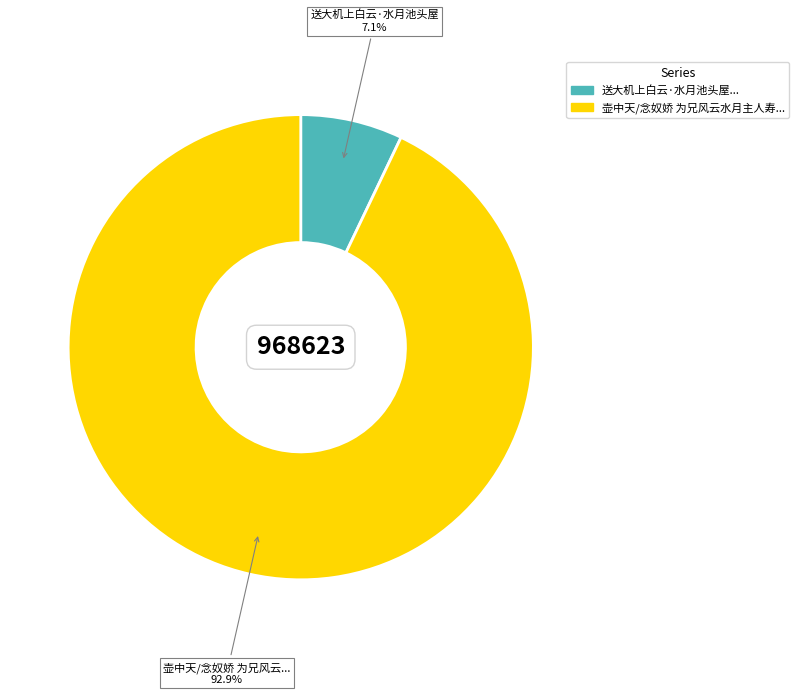

How many slices are in this pie chart?

2